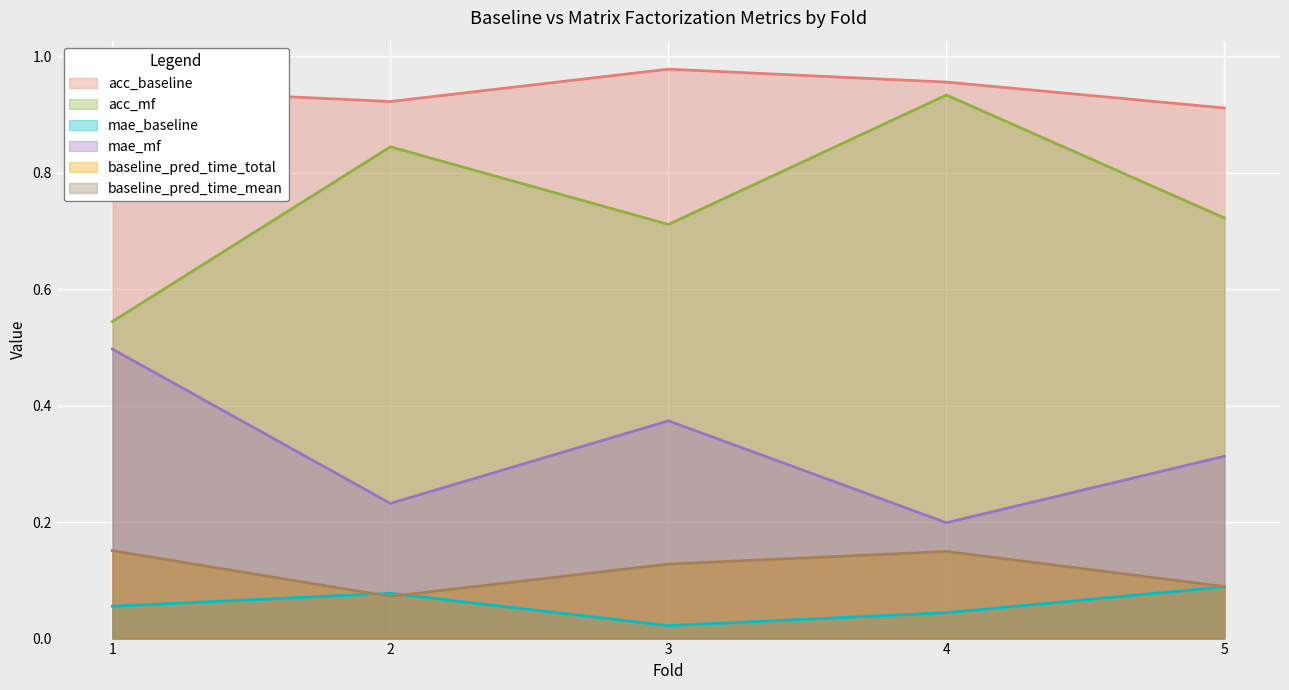

Reading right to left, transcribe all the data shown in this chart.

acc_baseline: 0.9	1.0	1.0	0.9	0.9
acc_mf: 0.7	0.9	0.7	0.8	0.5
mae_baseline: 0.1	0.0	0.0	0.1	0.1
mae_mf: 0.3	0.2	0.4	0.2	0.5
baseline_pred_time_total: 0.1	0.1	0.1	0.1	0.2
baseline_pred_time_mean: 0.1	0.1	0.1	0.1	0.2